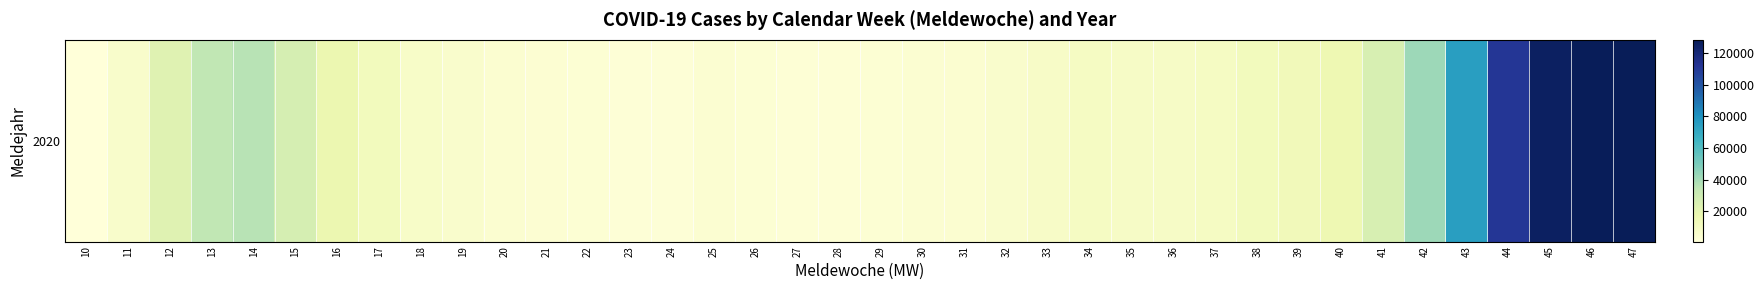

Count the number of categories in the chart.

38